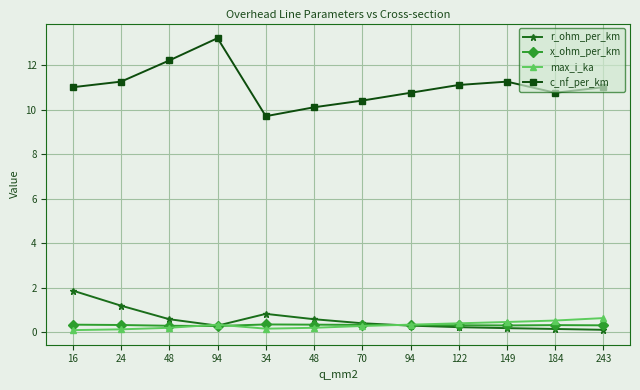

True or false: x_ohm_per_km has a value of 0.3 at 70.

True